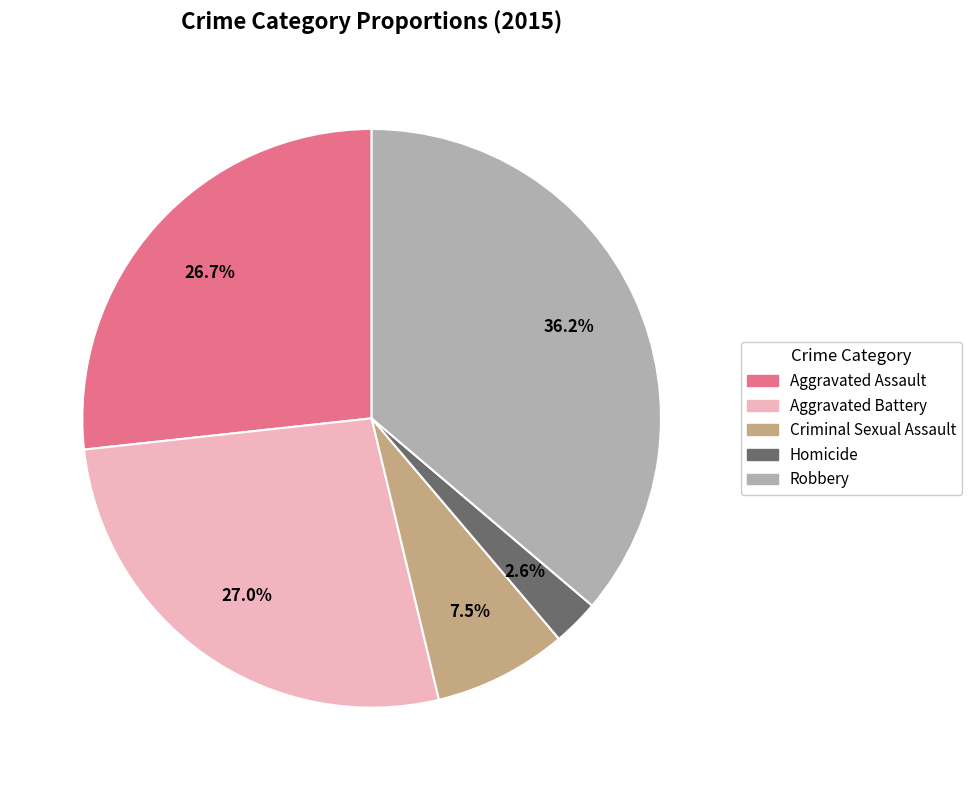

Count the number of slices in the pie.

5